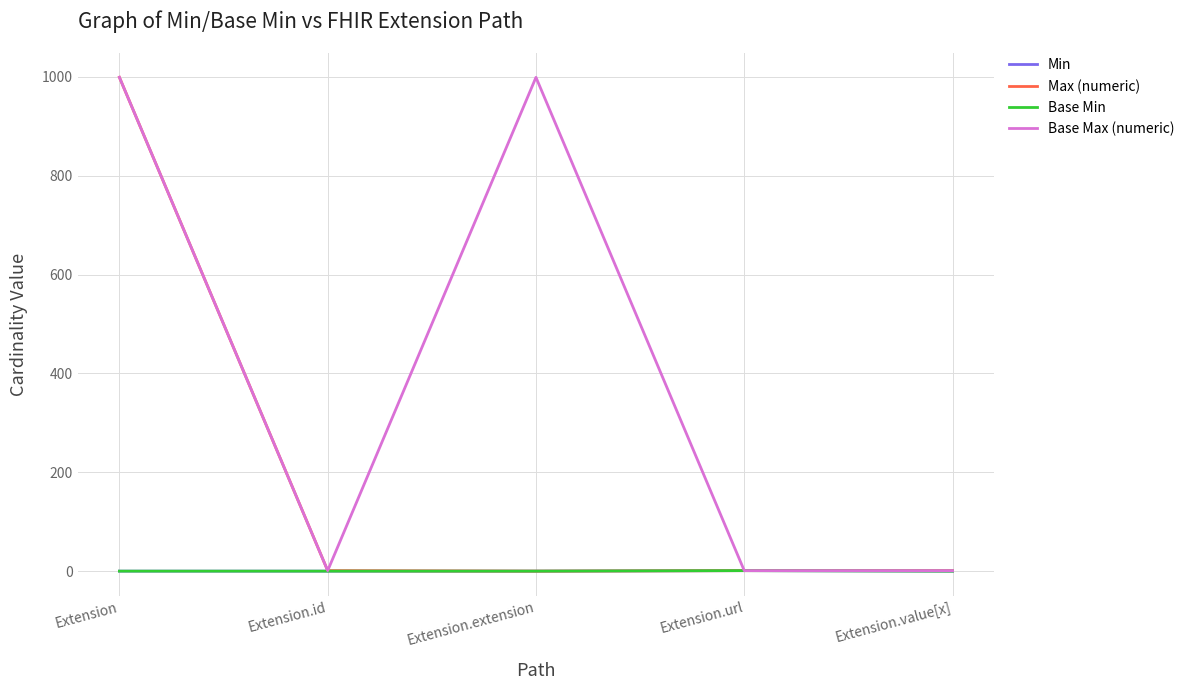

Does the chart display data point markers on the line(s)?

No